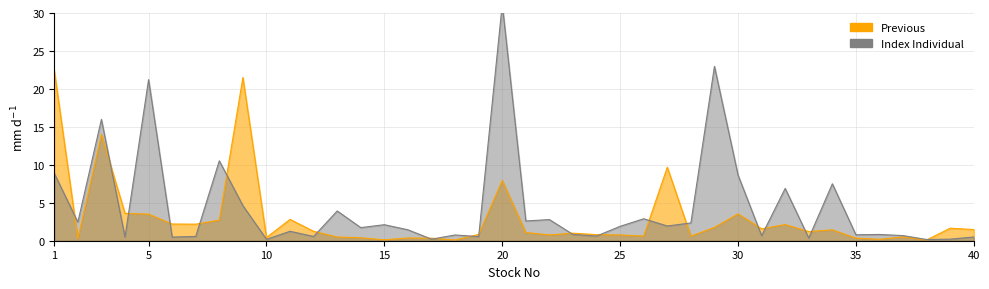

Which series has the largest total across all categories?

Index Individual